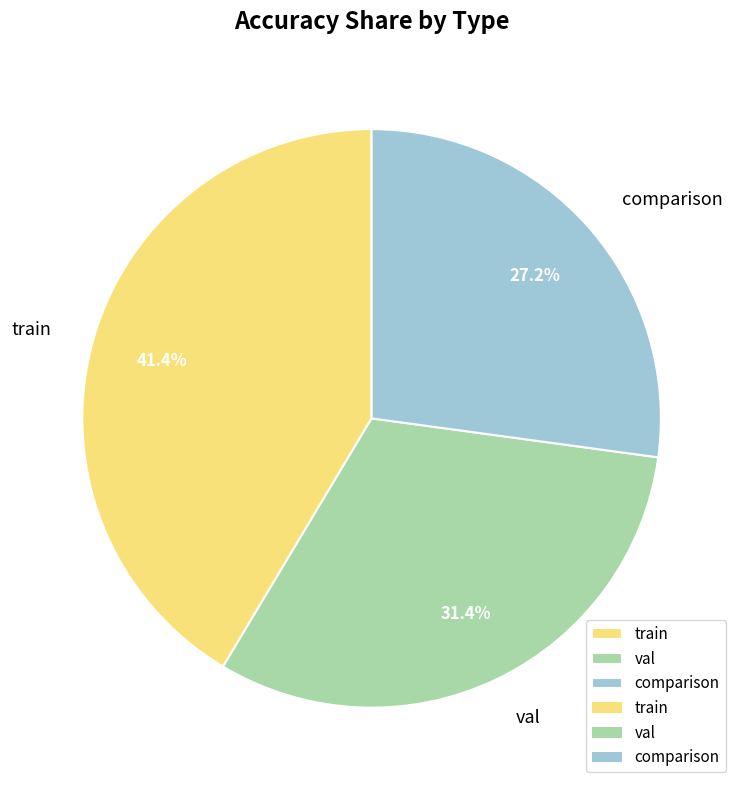

Between train and comparison, which is larger?

train